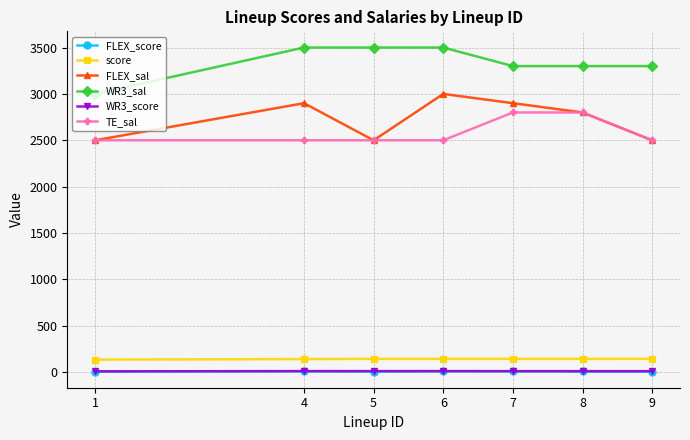

What is the total value across all series at 5?

8662.1